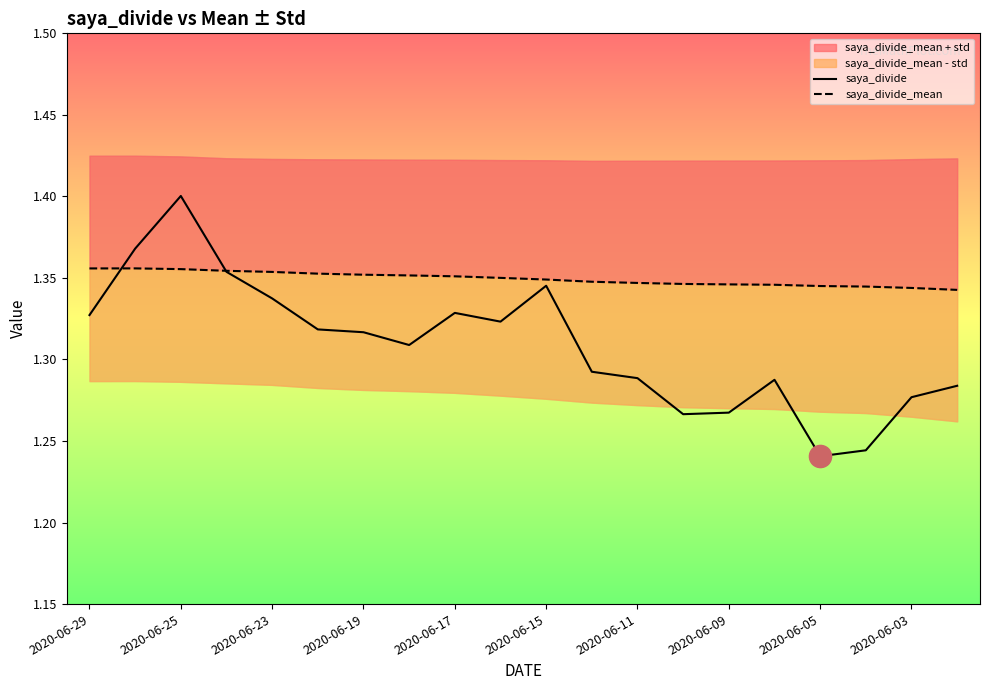

List the series in order of their peak value, highest first.

saya_divide, saya_divide_mean